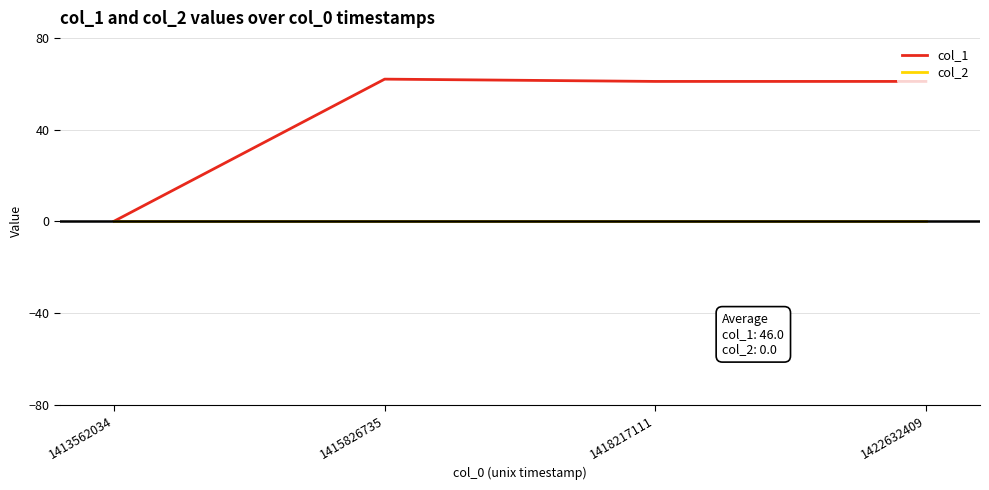

Rank the series at 1422632409 from lowest to highest value.

col_2, col_1